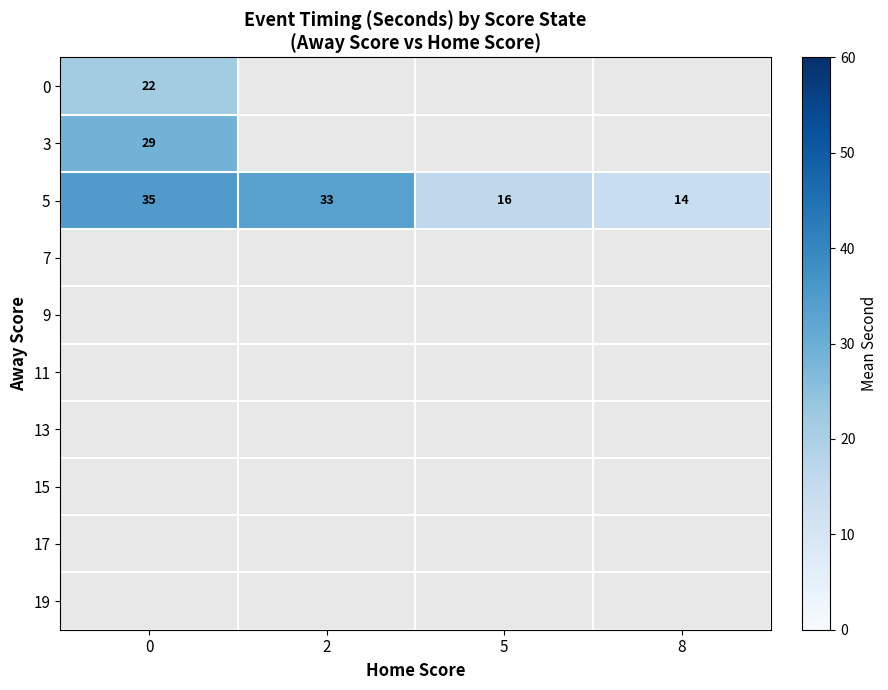

At 8, list the series in order from largest to smallest.

0, 3, 5, 7, 9, 11, 13, 15, 17, 19